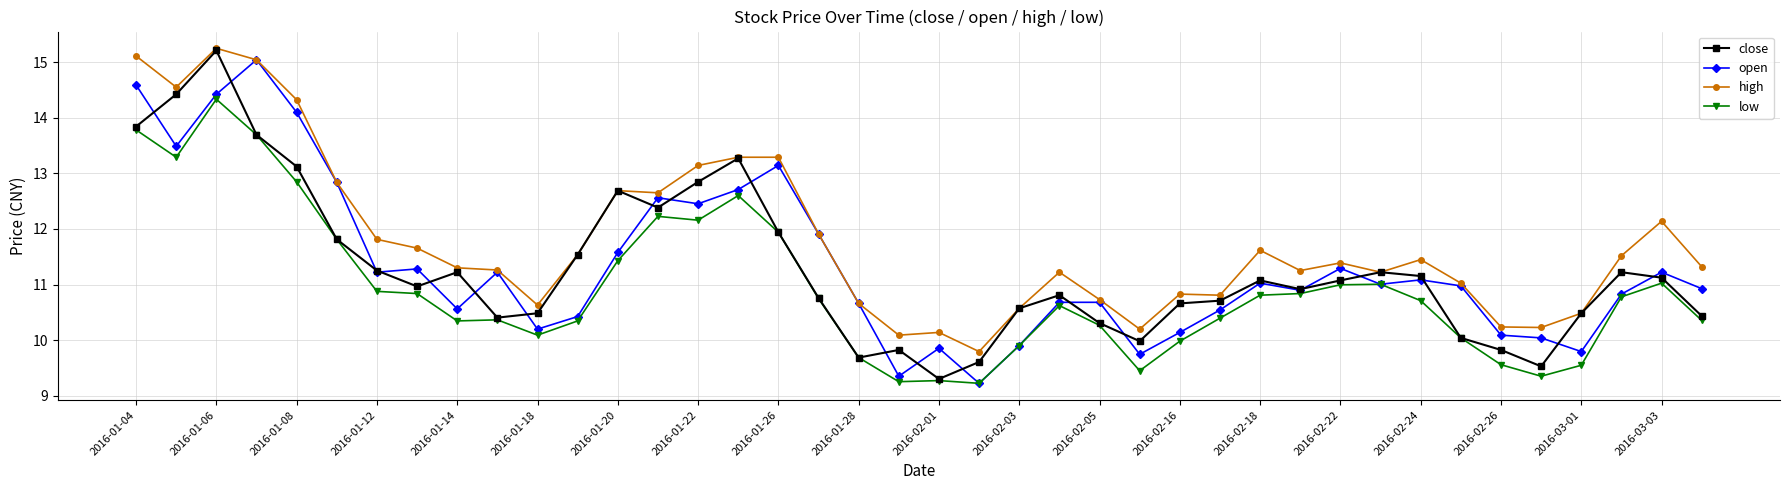

What is the average value of the low series?

10.9